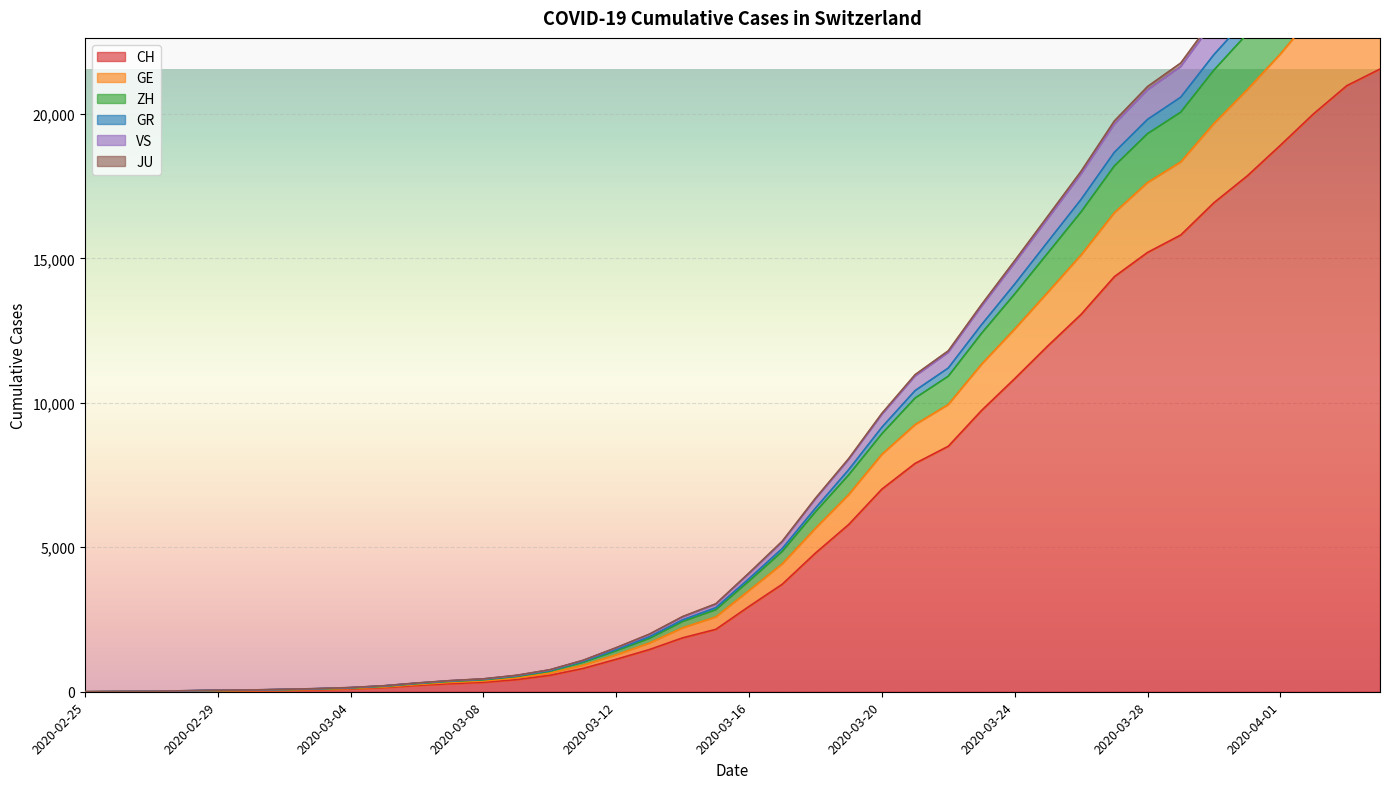

What is the approximate value of CH at 2020-03-26?

13064